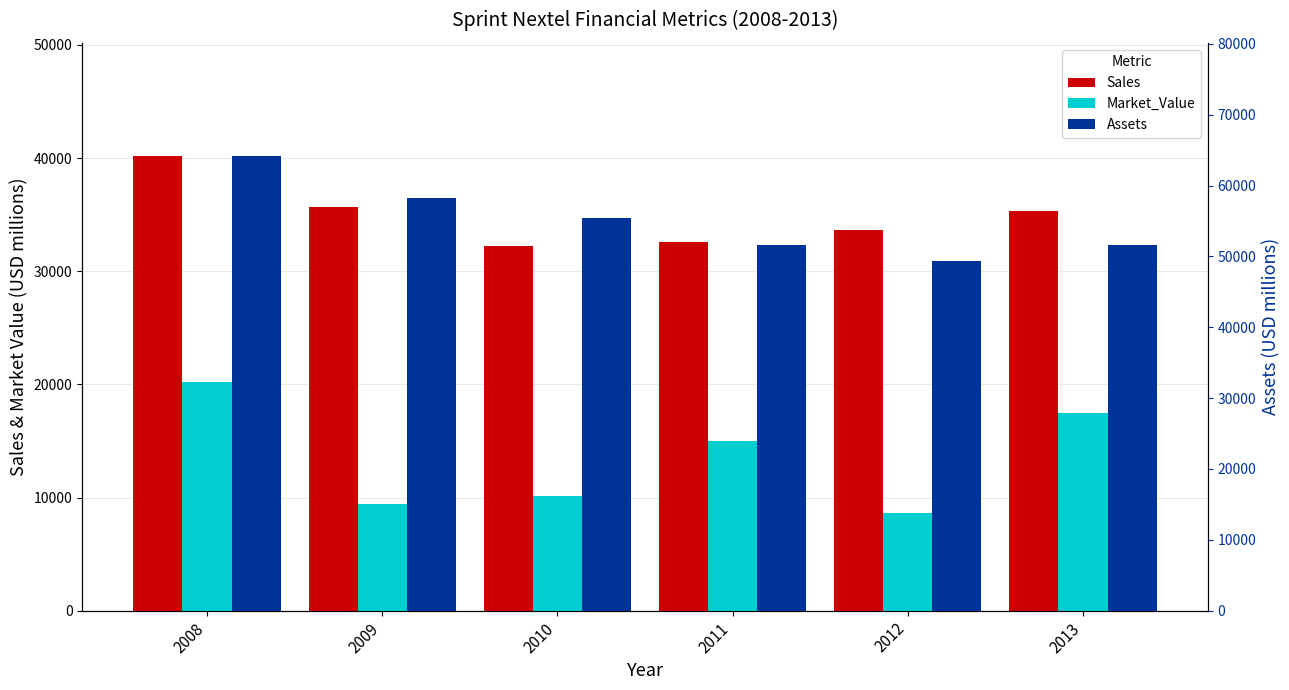

Reading right to left, transcribe all the data shown in this chart.

Sales: 2013=35345	2012=33679	2011=32563	2010=32260	2009=35640	2008=40150
Market_Value: 2013=17493	2012=8662	2011=14952	2010=10120	2009=9430	2008=20220
Assets: 2013=51570	2012=49383	2011=51654	2010=55420	2009=58250	2008=64110